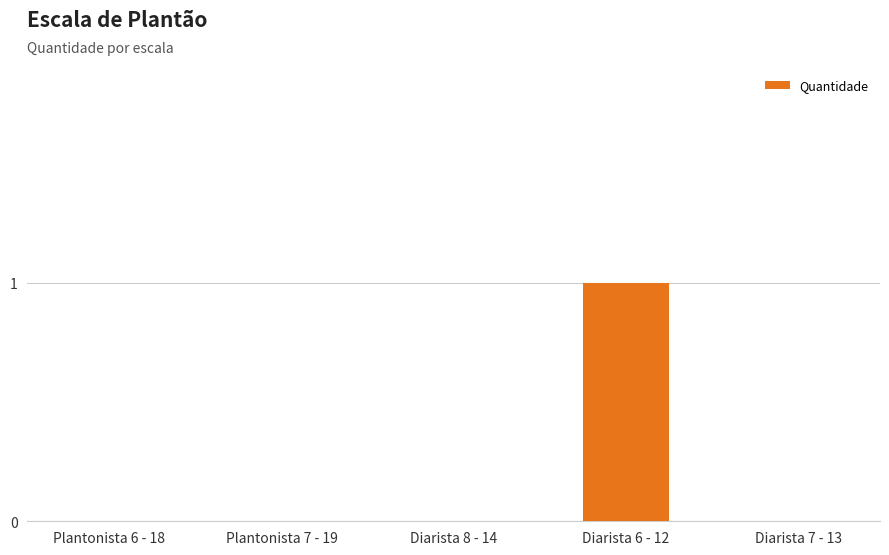

What is the change in value from Diarista 8 - 14 to Diarista 6 - 12?

+1